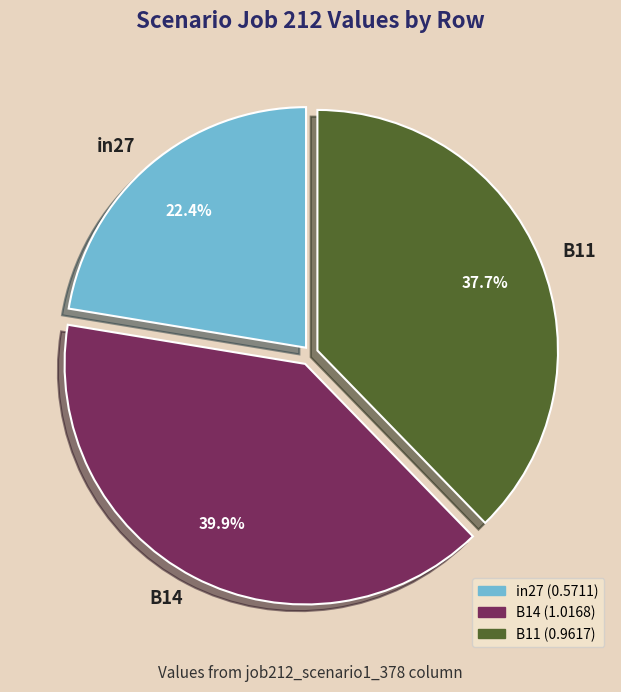

Which category has the smallest portion of the pie?

in27